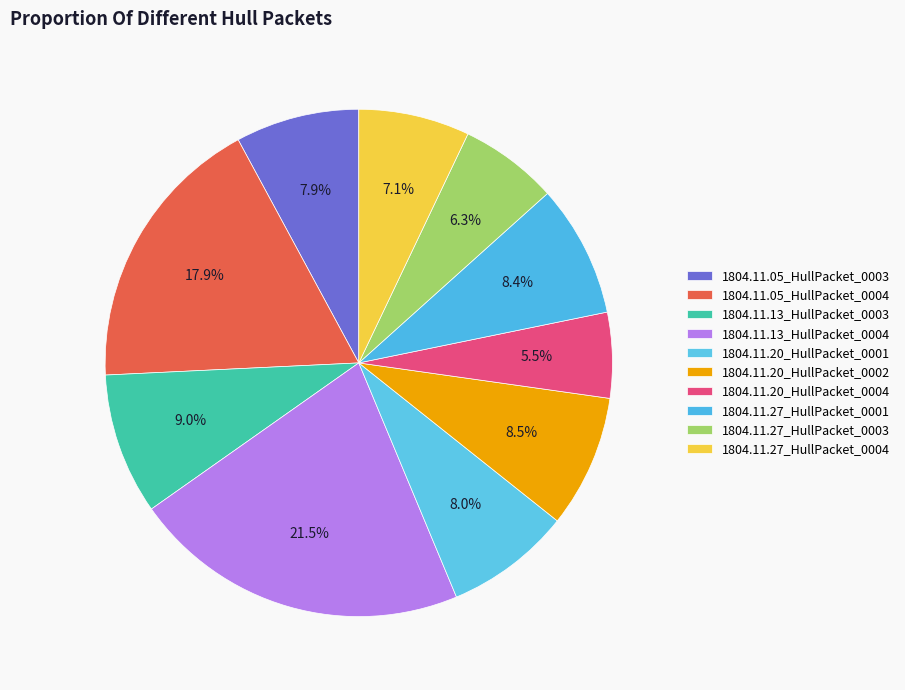

True or false: 1804.11.27_HullPacket_0004 accounts for 18% of the total.

False